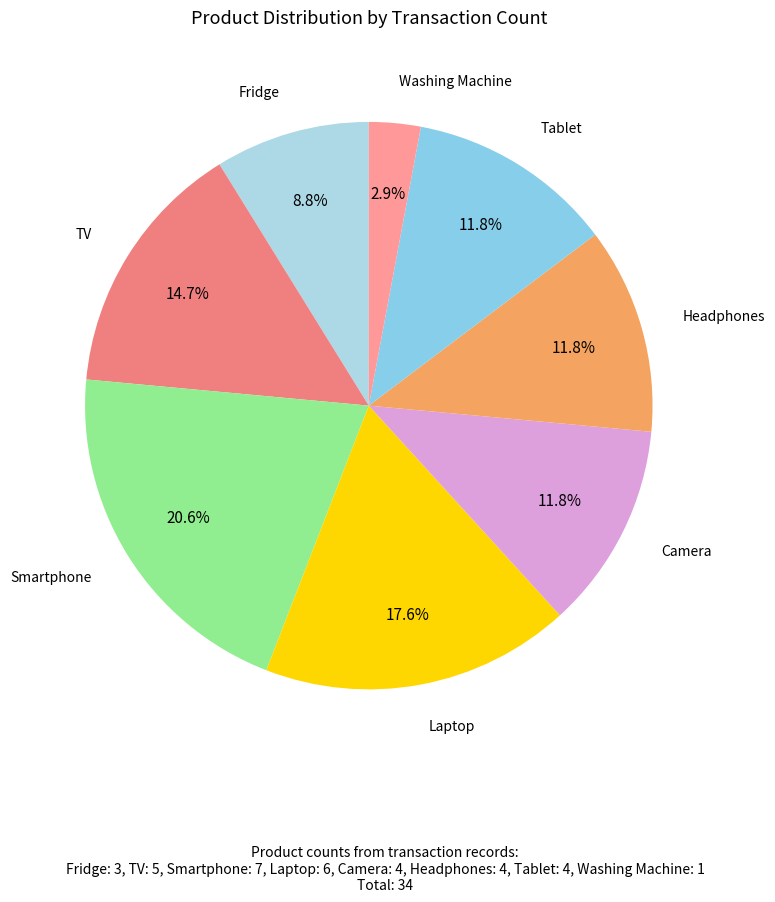

To the nearest percent, what is the difference between the largest and smallest slice percentages?

18%